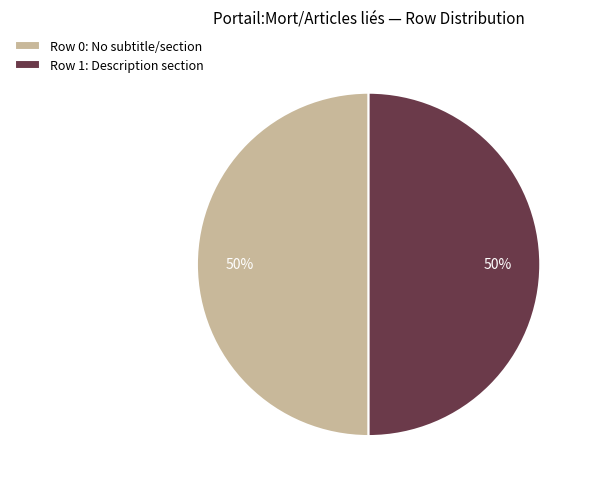

Is the sum of Row 1: Description section and Row 0: No subtitle/section greater than half?

Yes